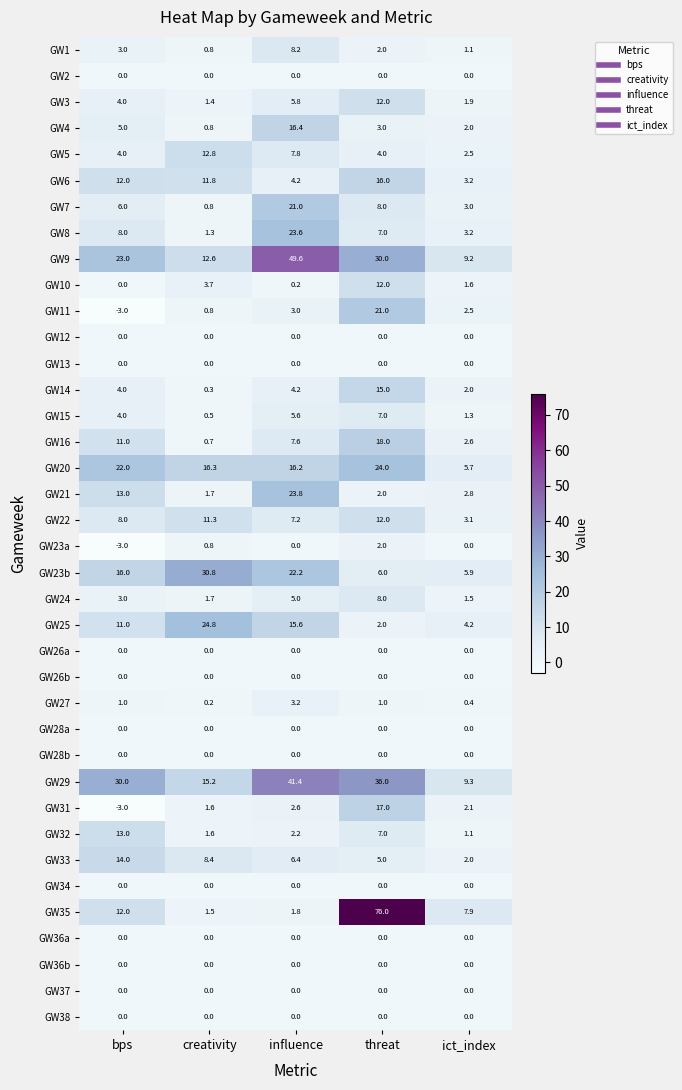

What is the minimum value shown in the chart?

-3.0